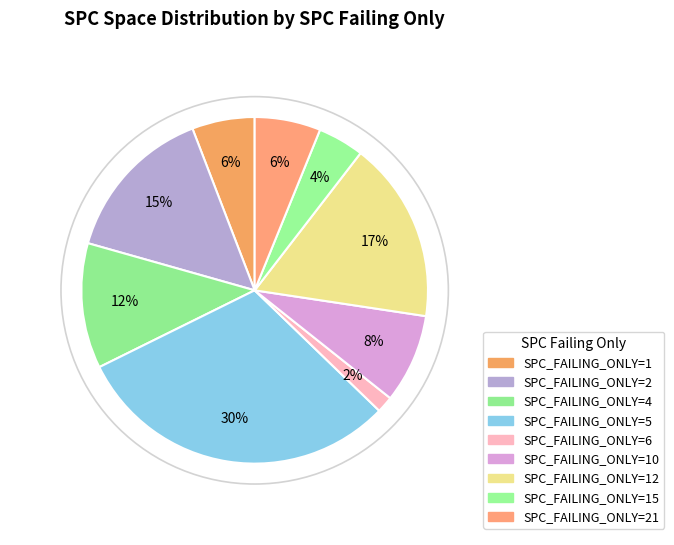

Count the number of slices in the pie.

9